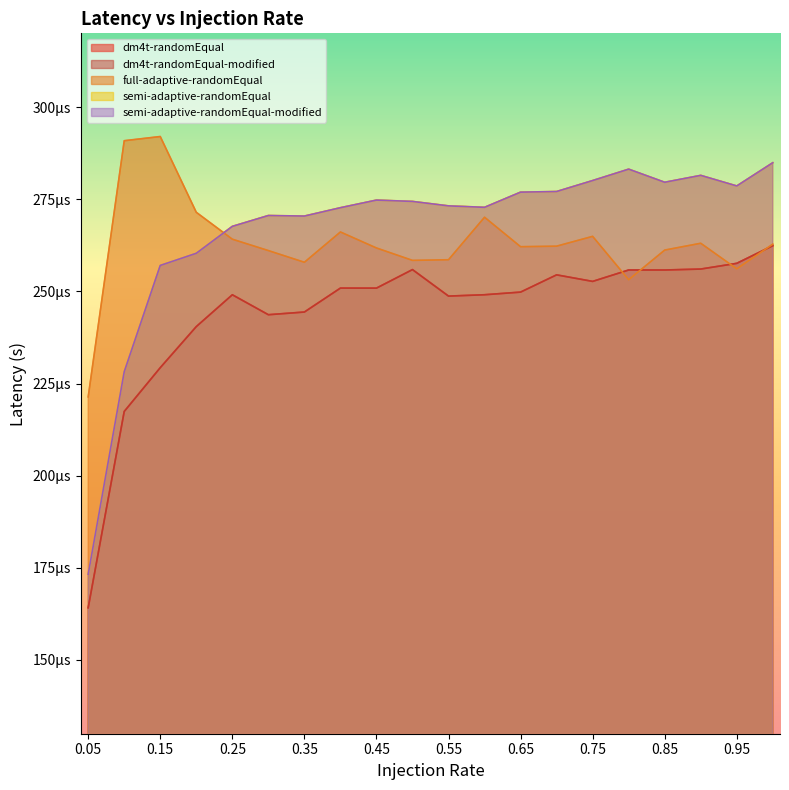

How many intersections are there between dm4t-randomEqual and full-adaptive-randomEqual?

4